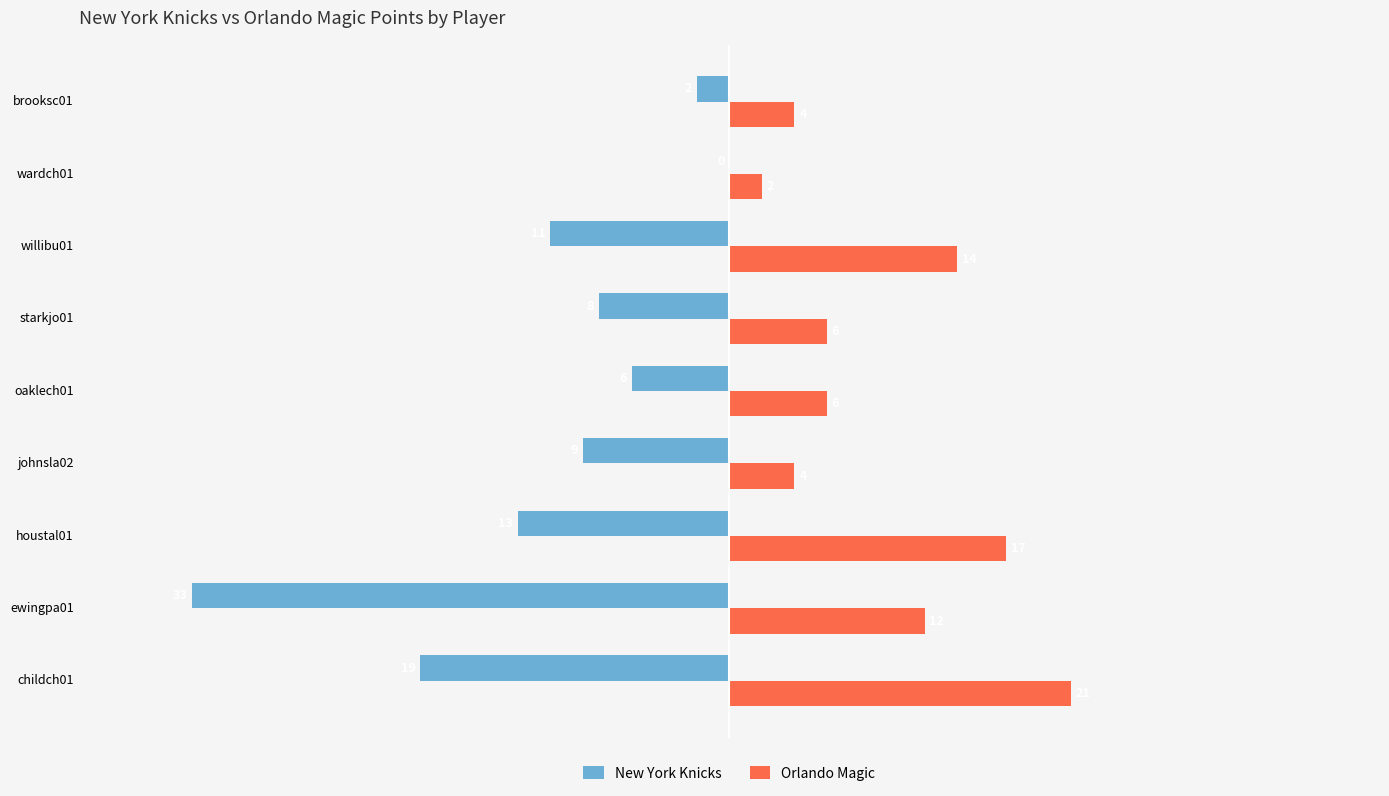

Is the value of New York Knicks at starkjo01 greater than the value of Orlando Magic at oaklech01?

No